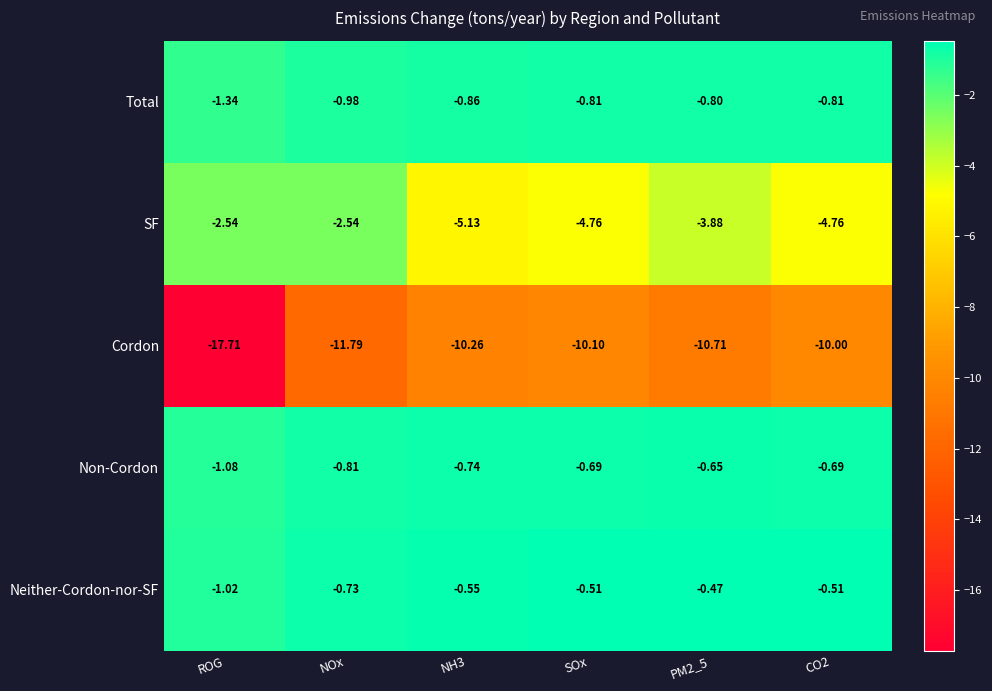

Rank the series by their maximum value, from lowest to highest.

Cordon, SF, Total, Non-Cordon, Neither-Cordon-nor-SF